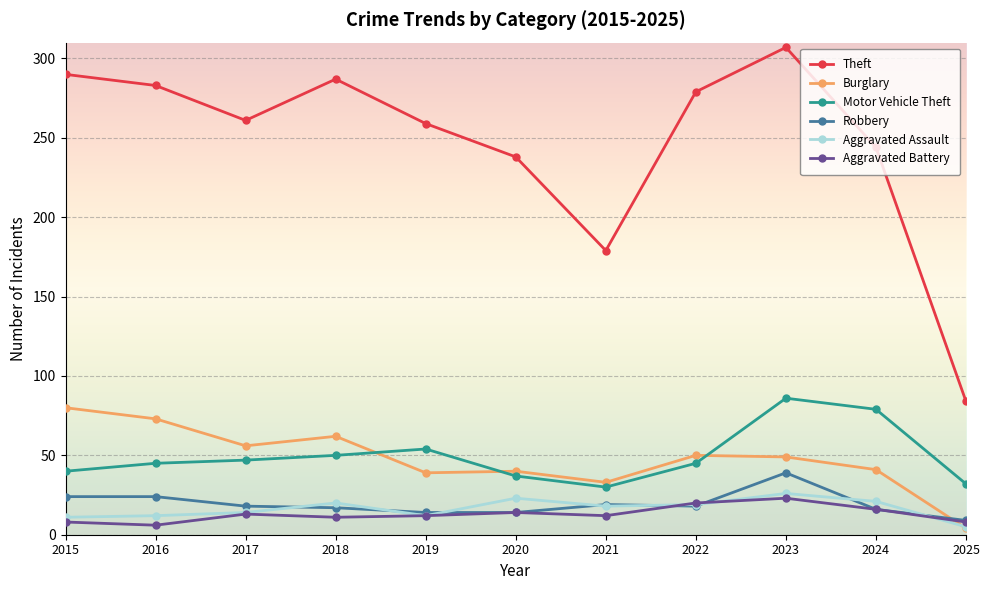

Which series has the largest total across all categories?

Theft